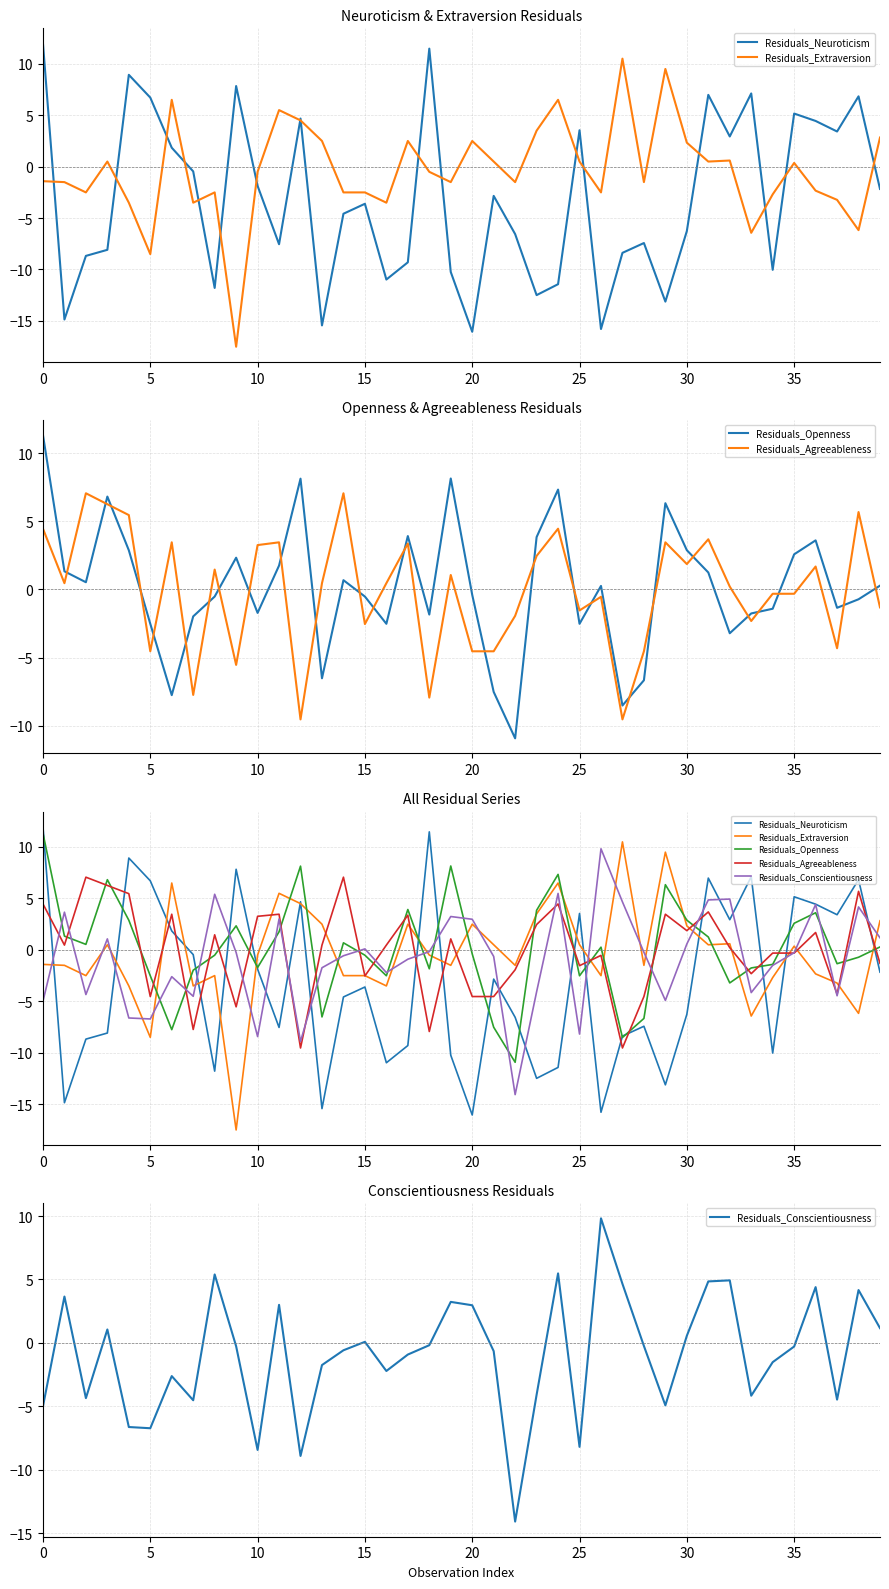

What is the difference between the Residuals_Openness values at 24 and 31?

6.1